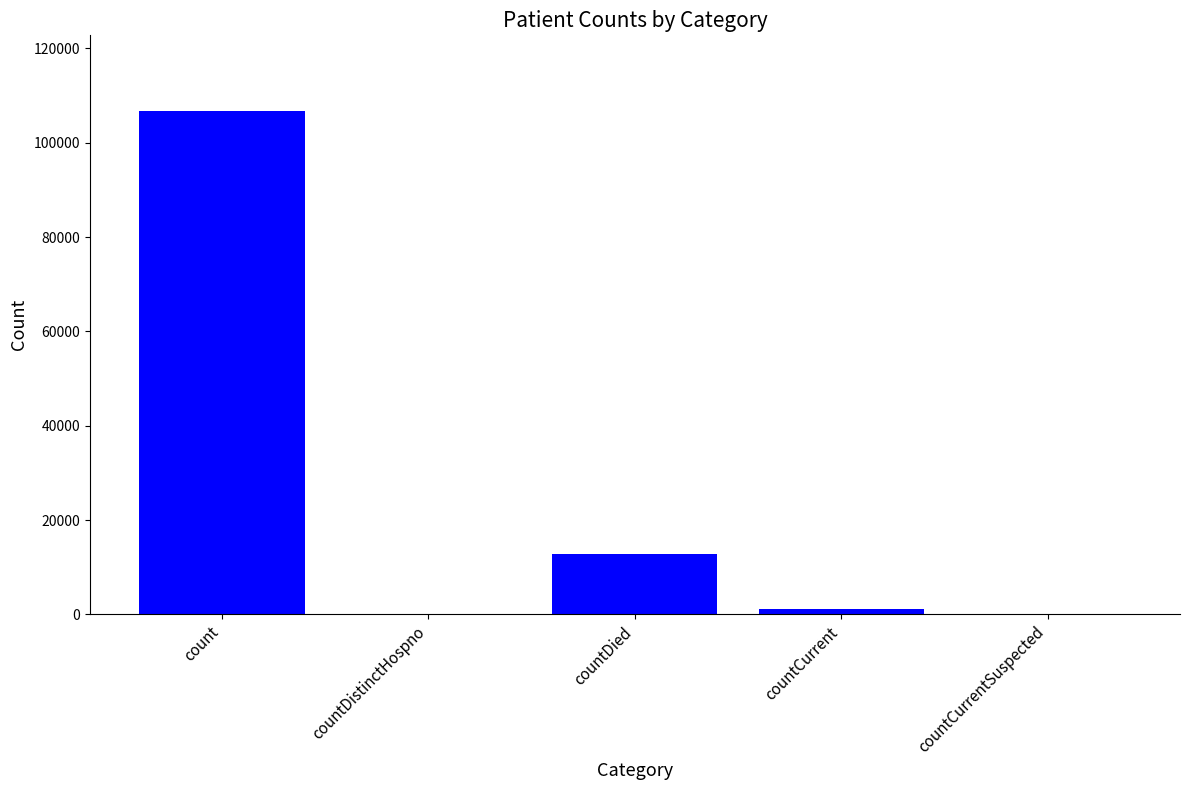

The value at countDied is 12708. True or false?

True